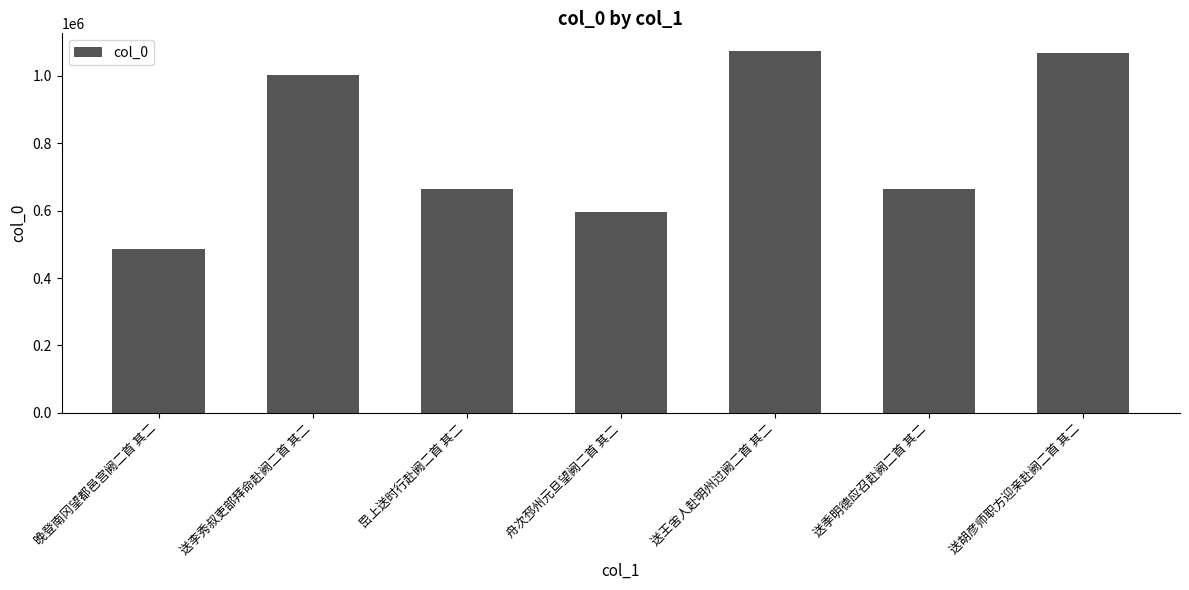

What is the label of the 7th bar from the right?

晚登南冈望都邑宫阙二首 其二